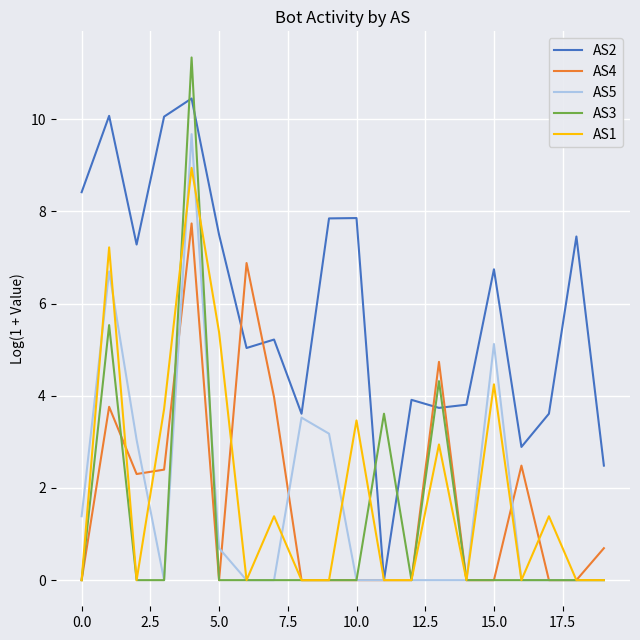

What is the sum of all AS1 values?

38.7